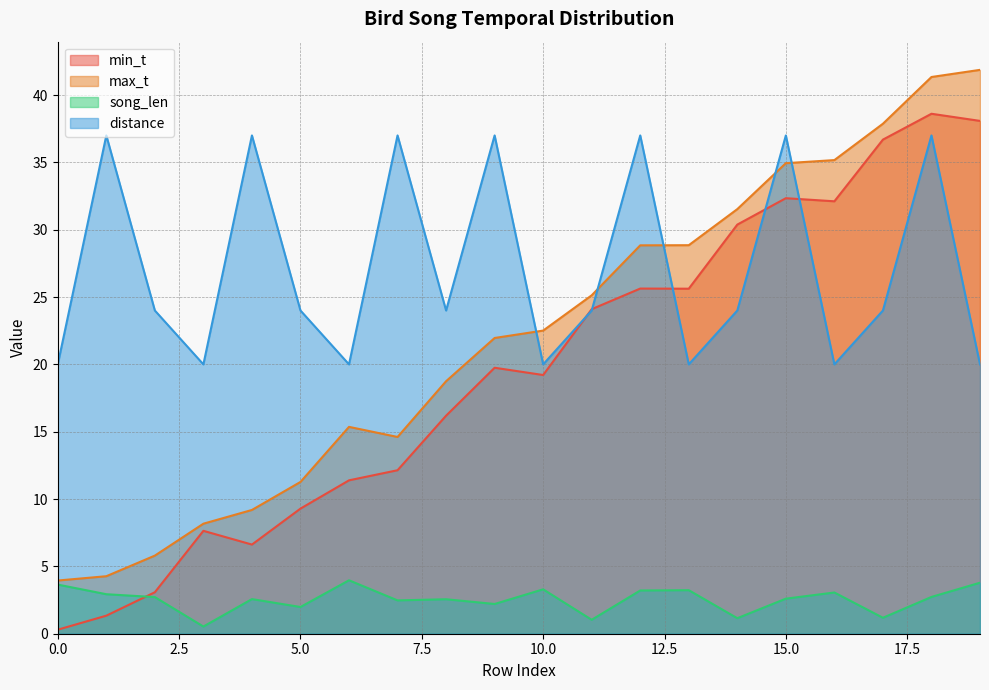

Is the value of min_t at 1 greater than the value of distance at 18?

No